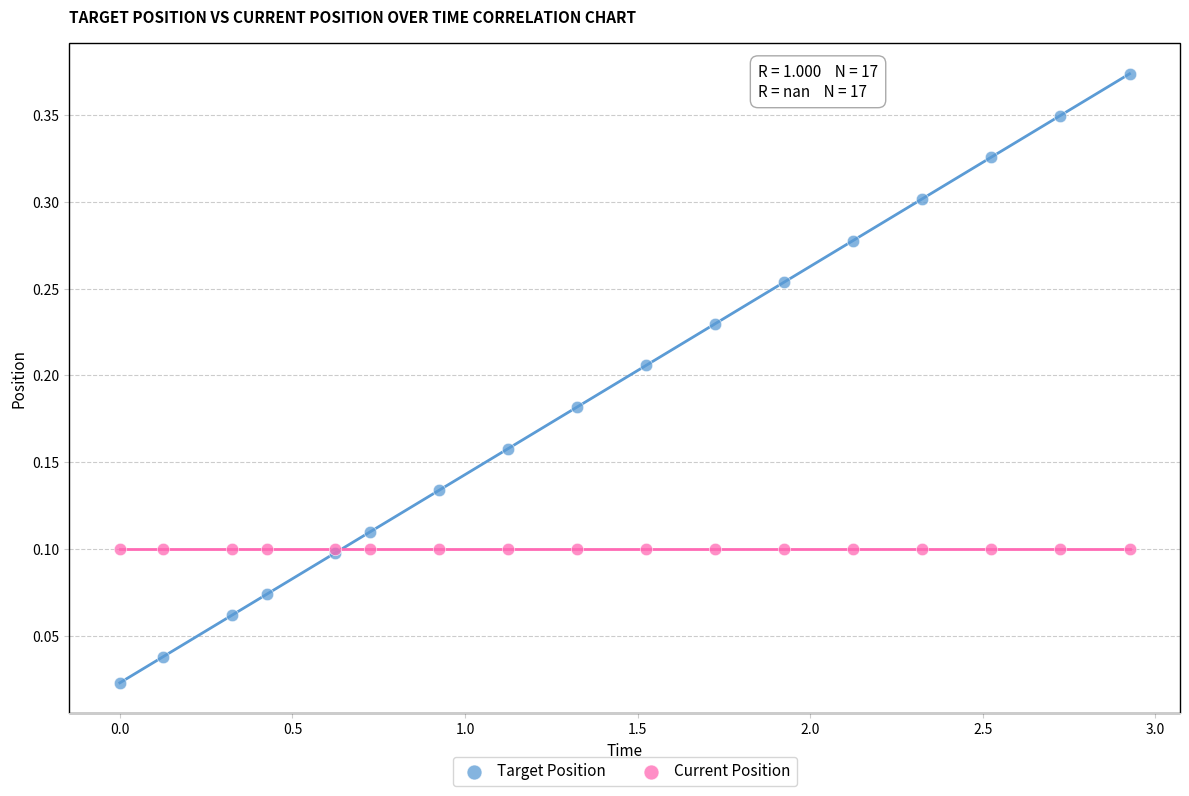

Which series reaches the minimum Y coordinate?

Target Position